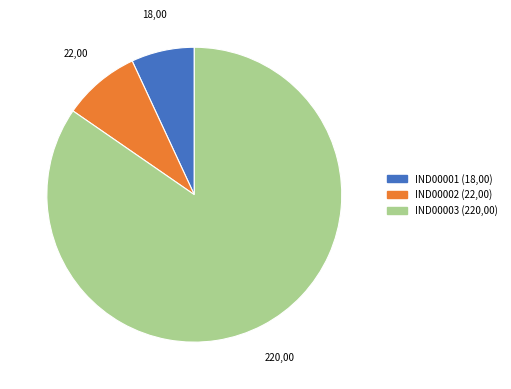

How many slices are in this pie chart?

3